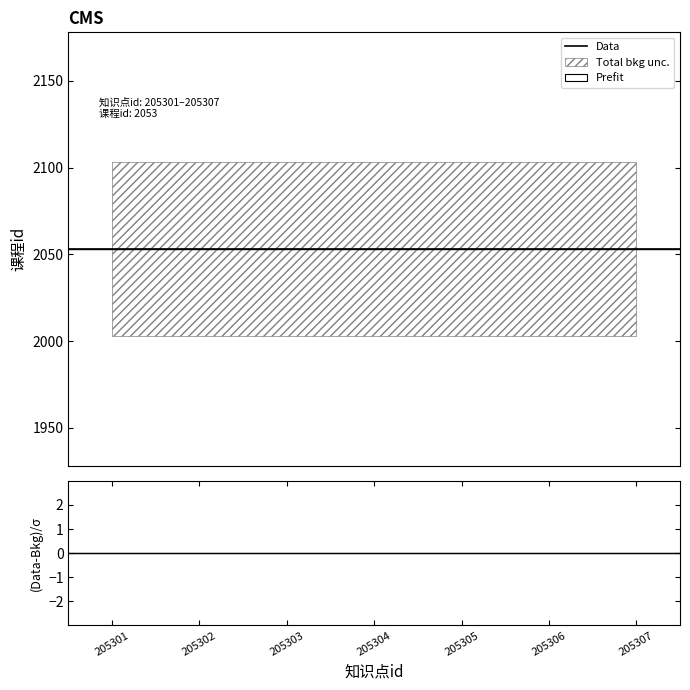

What is the greatest value displayed?

2053